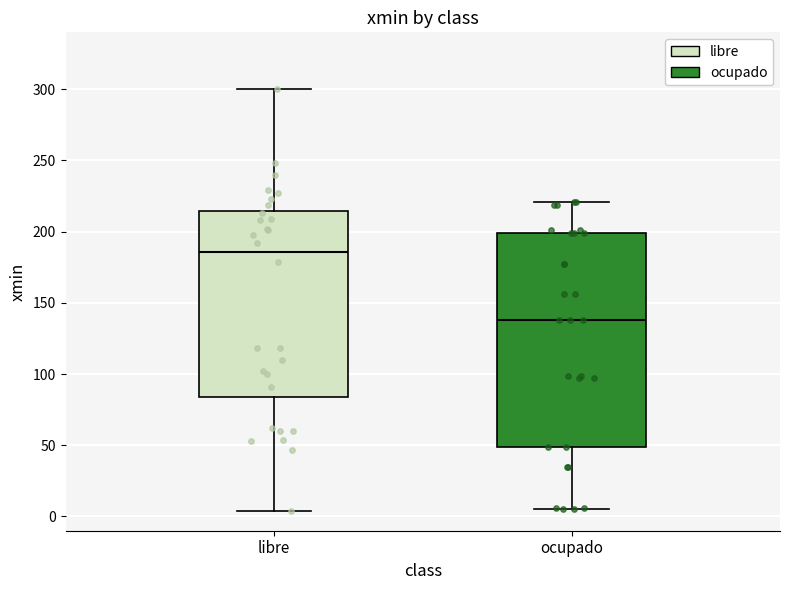

Which box is the tallest, from its lower edge to its upper edge?

ocupado